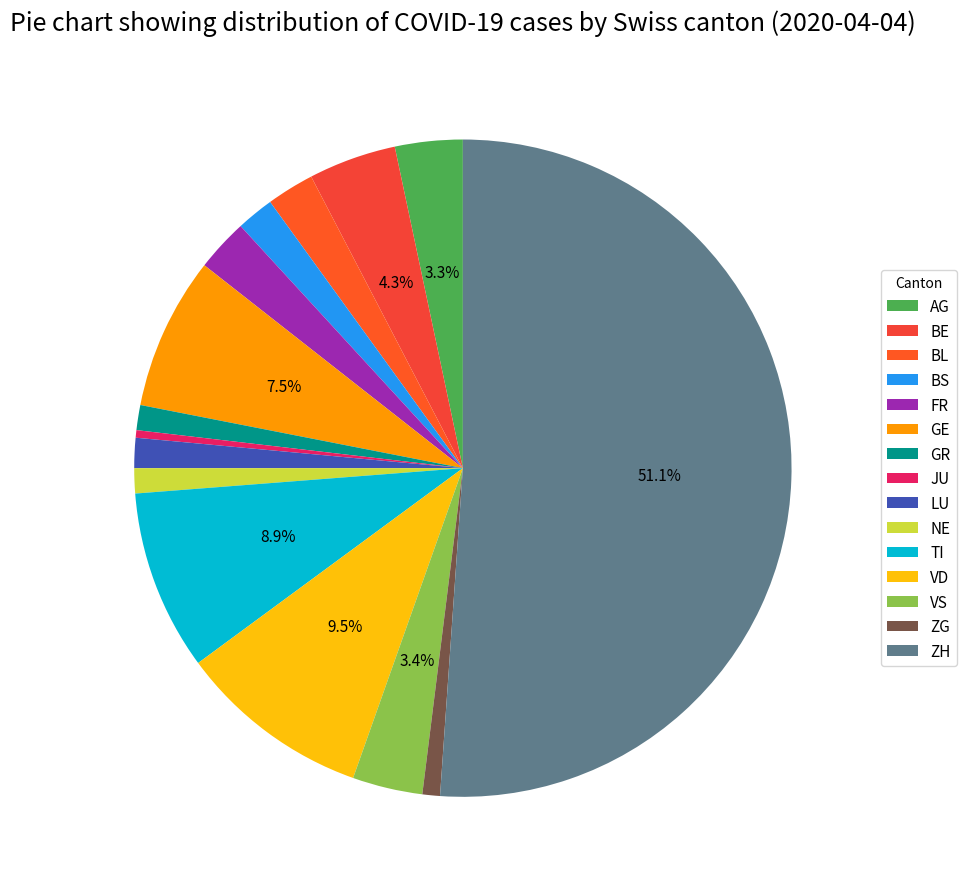

Is the sum of JU and VD greater than half?

No